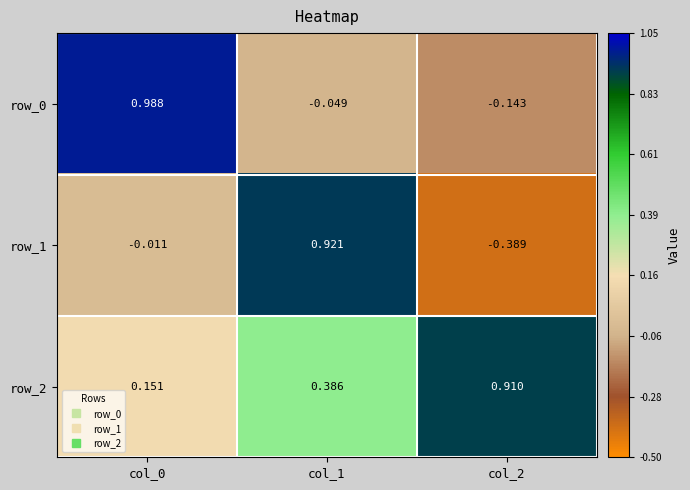

How many negative values does the row_0 series have?

2